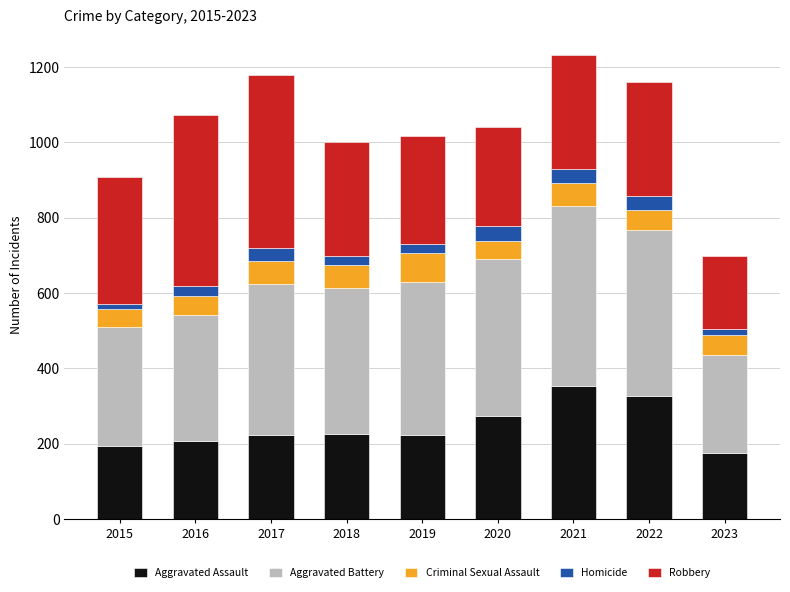

Does the chart contain stacked bars?

Yes